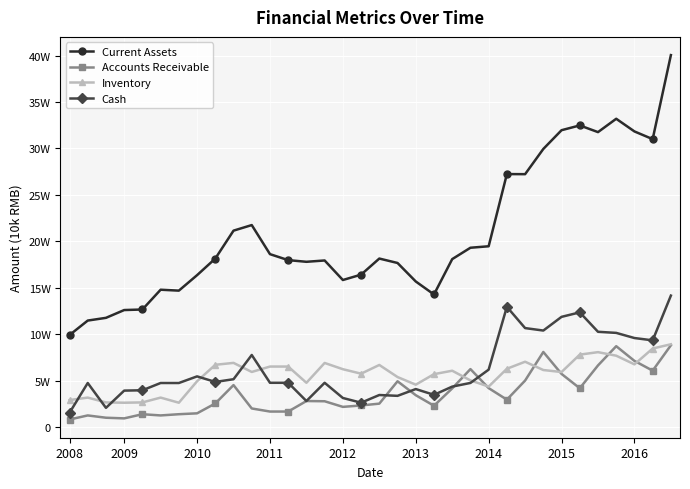

What is the value of the Accounts Receivable point at the 14th from the left?

27979